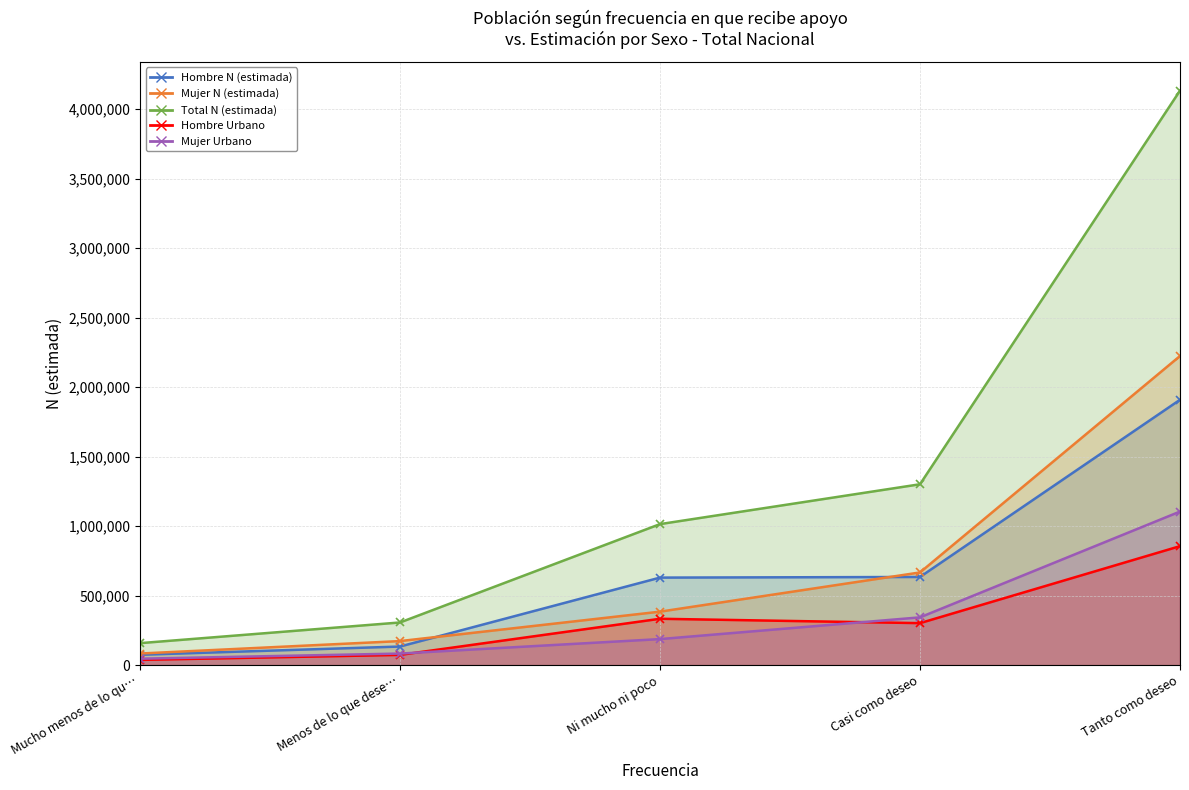

Rank the categories by Total N (estimada) value from lowest to highest.

Mucho menos de lo qu…, Menos de lo que dese…, Ni mucho ni poco, Casi como deseo, Tanto como deseo